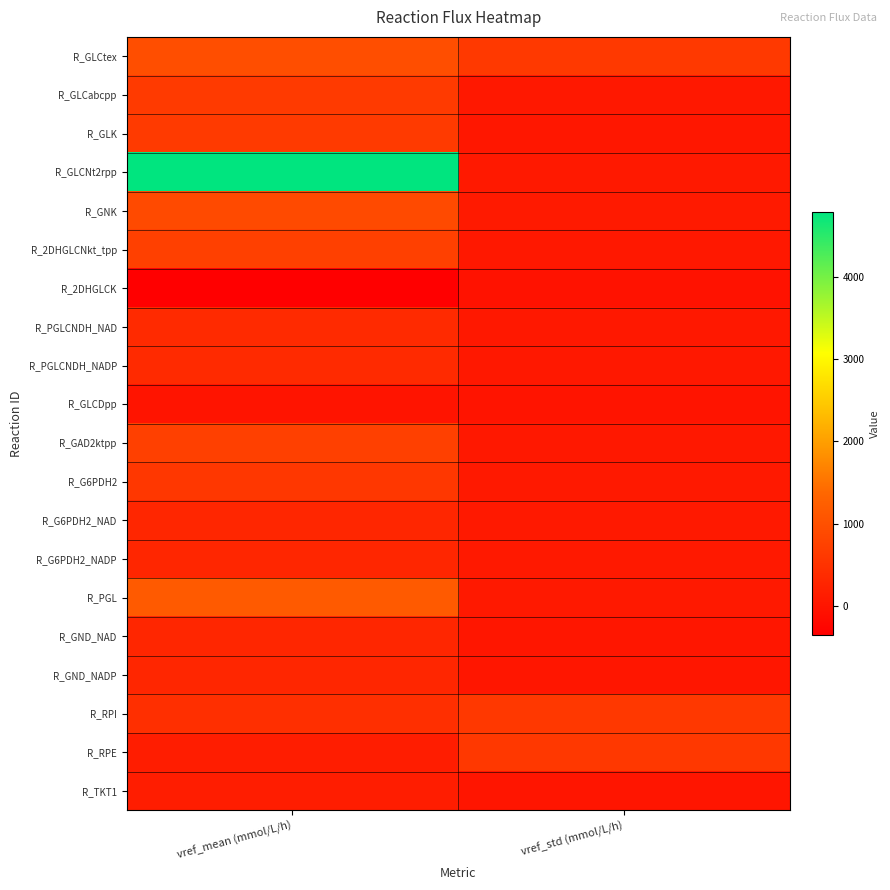

What is the spread (max minus min) of values at vref_mean (mmol/L/h)?

5147.0